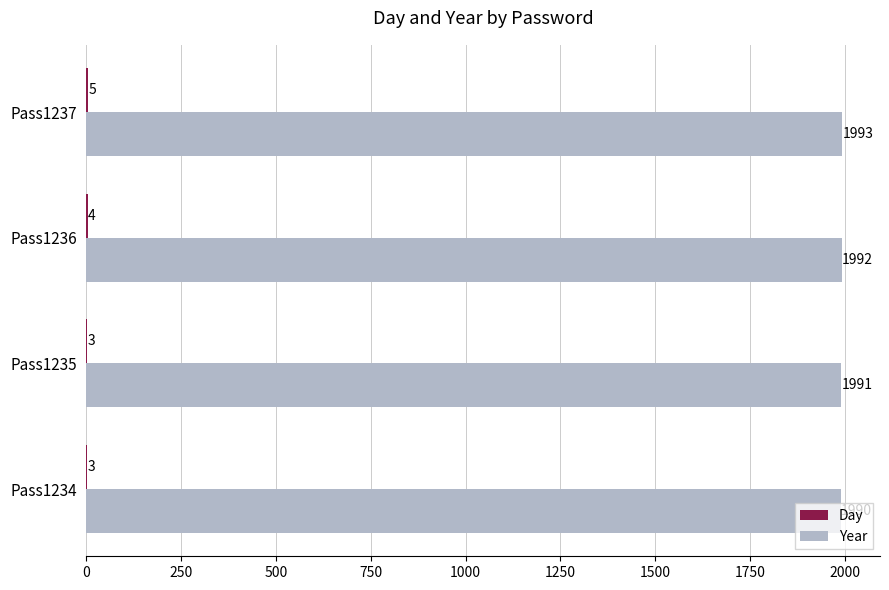

True or false: Year has a value of 1992.0 at Pass1236.

True